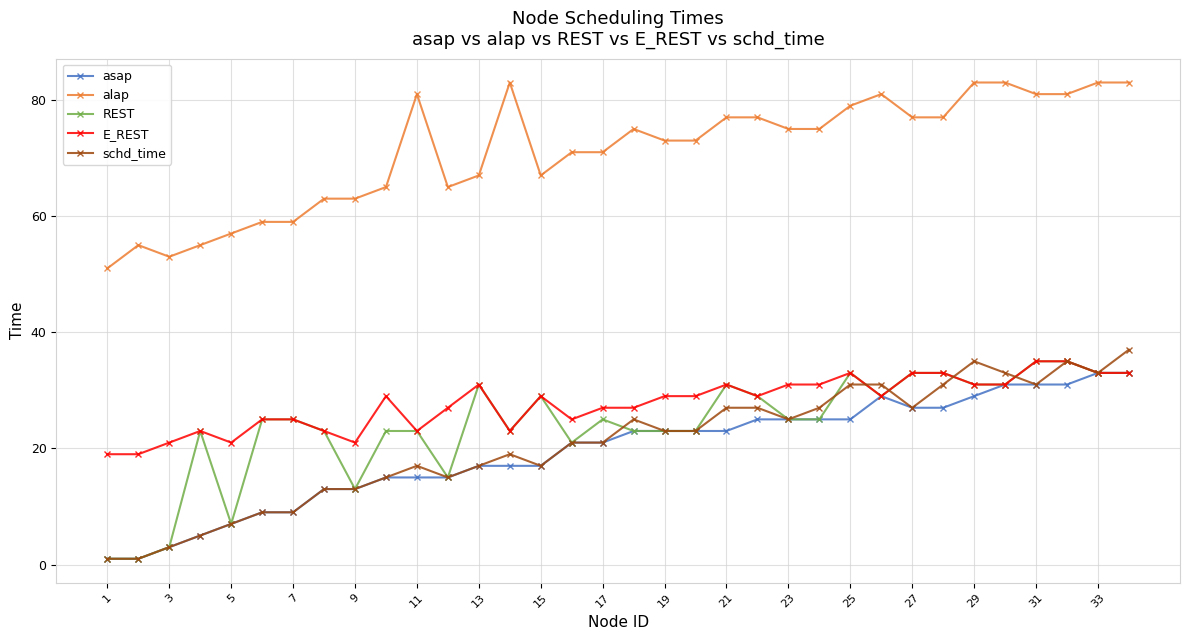

Reading right to left, what are all the values shown in this chart?

asap: 33	33	31	31	31	29	27	27	29	25	25	25	25	23	23	23	23	21	21	17	17	17	15	15	15	13	13	9	9	7	5	3	1	1
alap: 83	83	81	81	83	83	77	77	81	79	75	75	77	77	73	73	75	71	71	67	83	67	65	81	65	63	63	59	59	57	55	53	55	51
REST: 33	33	35	35	31	31	33	33	29	33	25	25	29	31	23	23	23	25	21	29	23	31	15	23	23	13	23	25	25	7	23	3	1	1
E_REST: 33	33	35	35	31	31	33	33	29	33	31	31	29	31	29	29	27	27	25	29	23	31	27	23	29	21	23	25	25	21	23	21	19	19
schd_time: 37	33	35	31	33	35	31	27	31	31	27	25	27	27	23	23	25	21	21	17	19	17	15	17	15	13	13	9	9	7	5	3	1	1